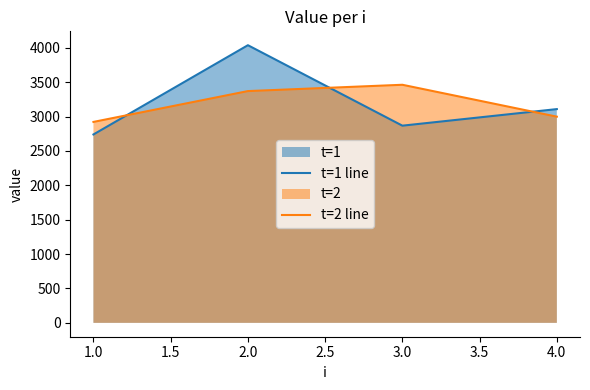

Which category has the lowest value in the t=2 line series?

1.0